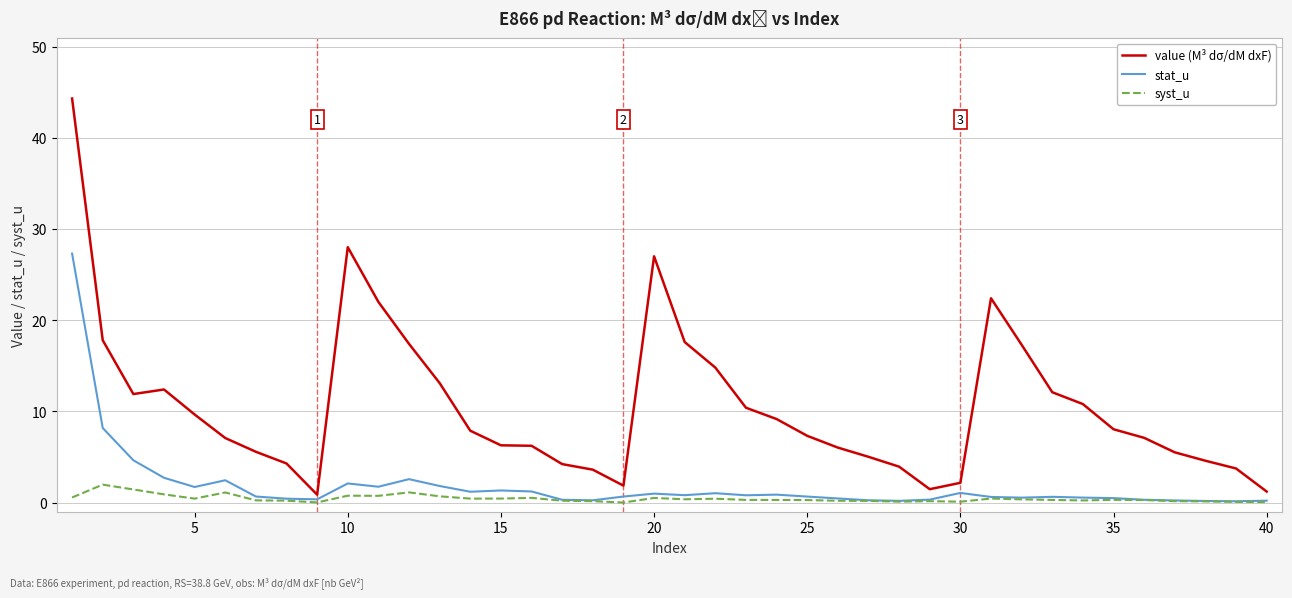

What is the sum of all syst_u values?

17.2